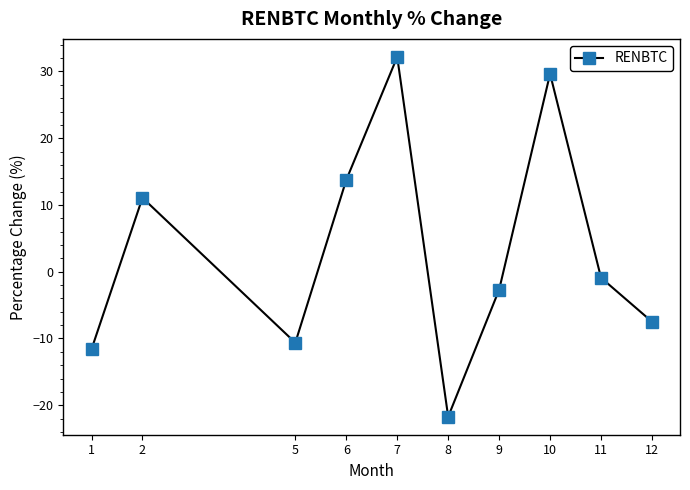

True or false: the data shows -21.7 at 8.

True